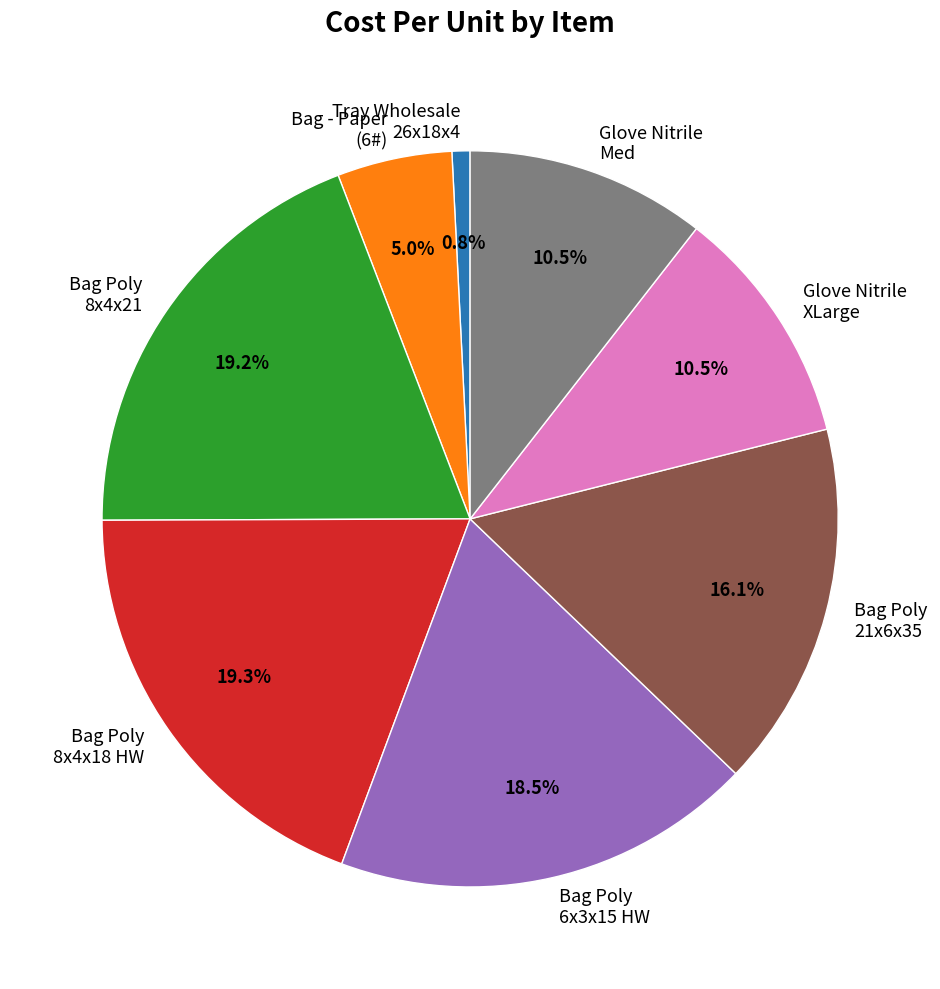

What portion of the pie excludes Glove Nitrile Med?

89.5%